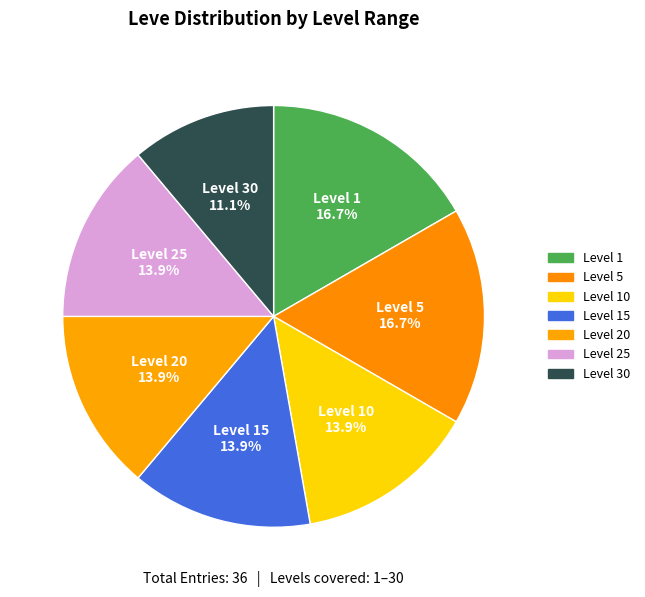

Is the sum of Level 20 and Level 25 greater than half?

No